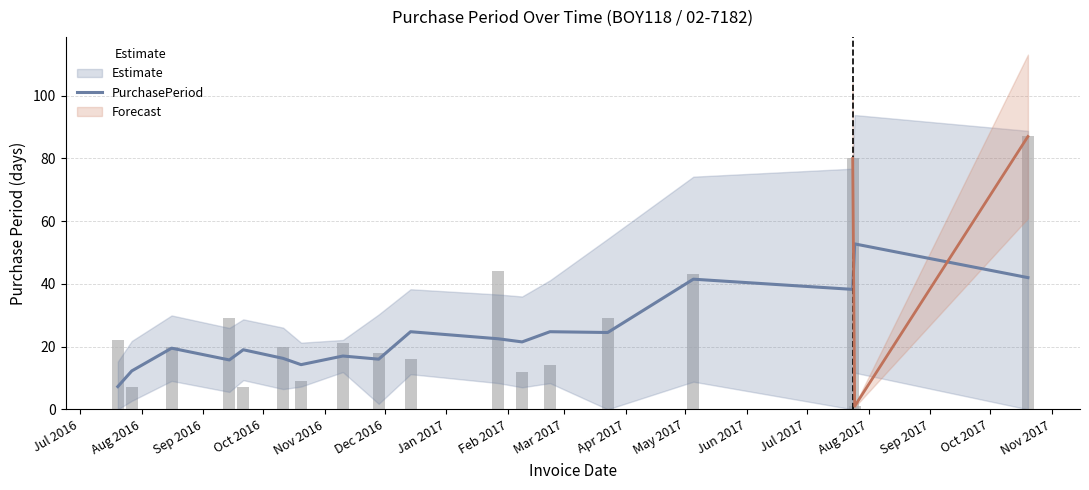

What is the highest value of the PurchasePeriod series?

52.8